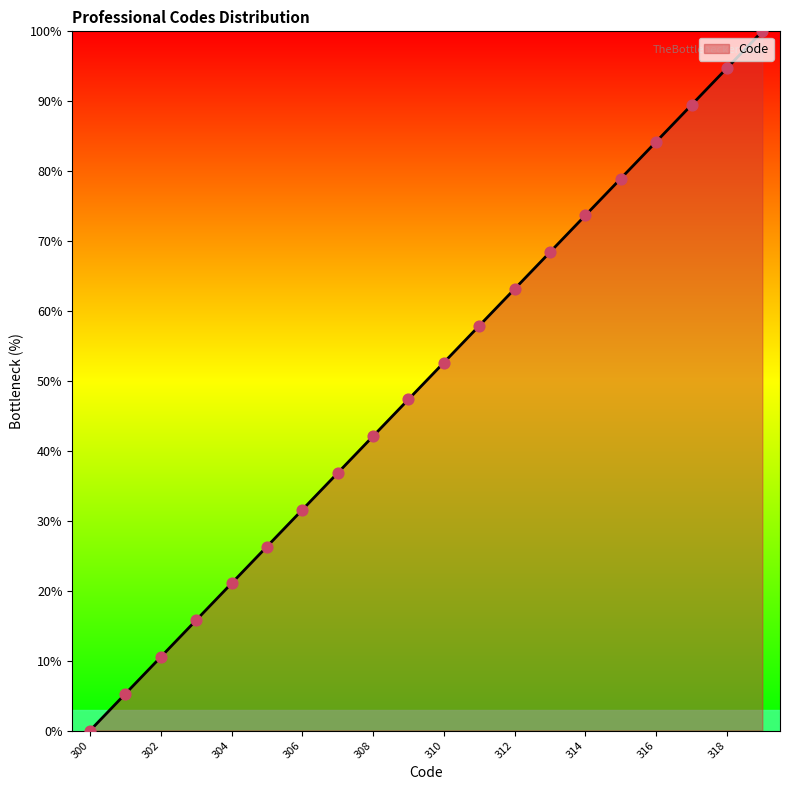

What is the greatest value displayed?

100.0